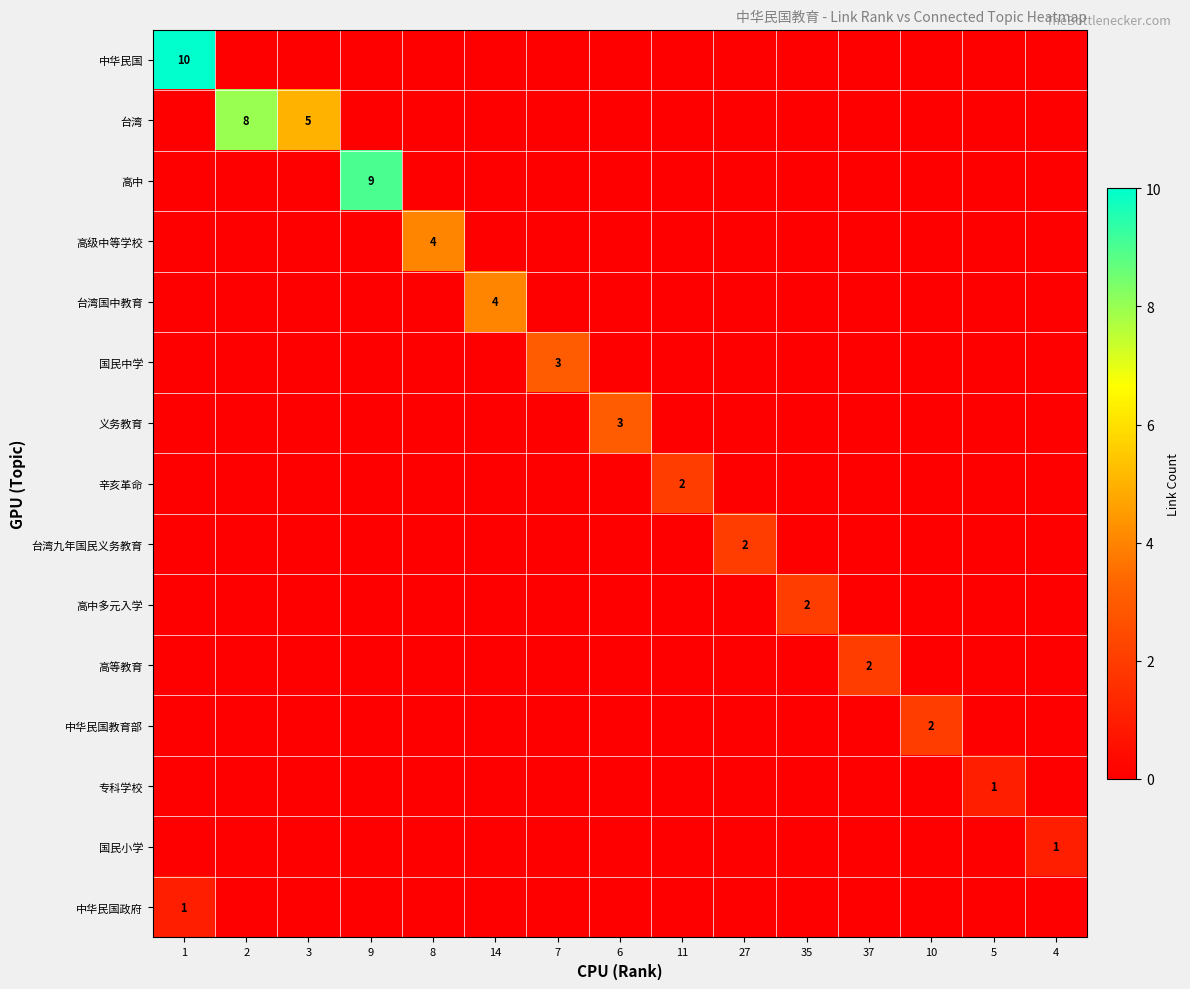

Is it true that 中华民国 equals 10 at 1?

True